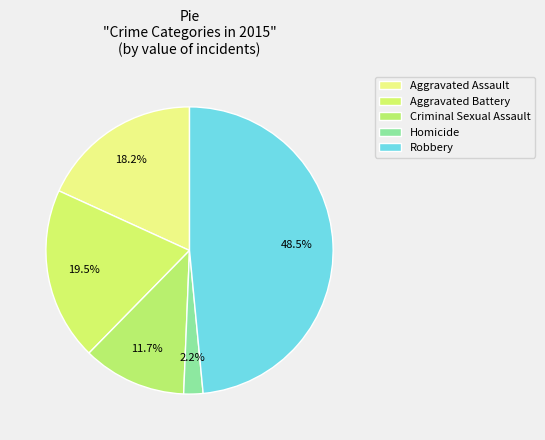

Do Aggravated Assault and Homicide together represent more than half of the pie?

No